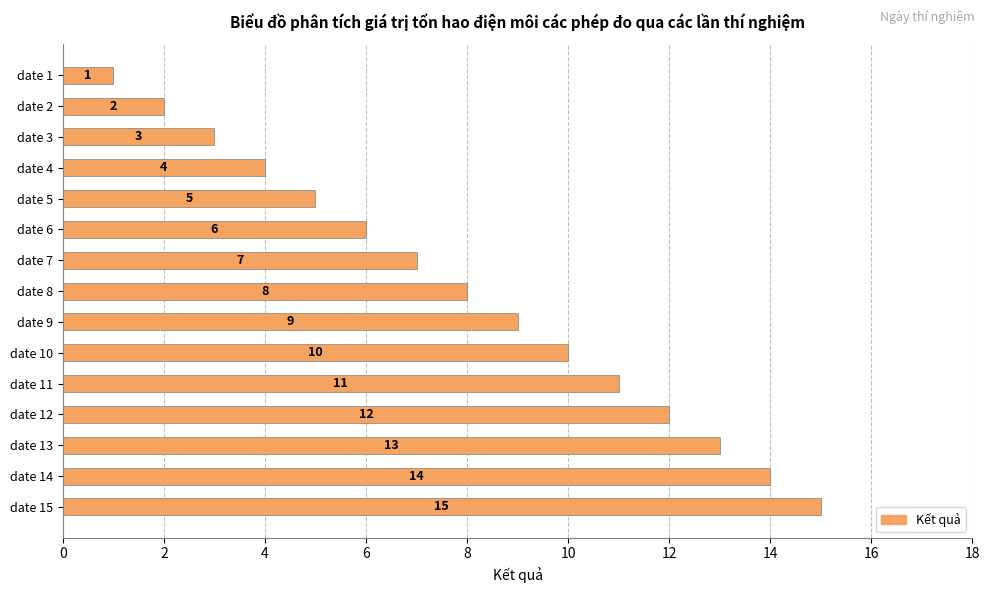

What is the value of the 15th bar from the top?

15